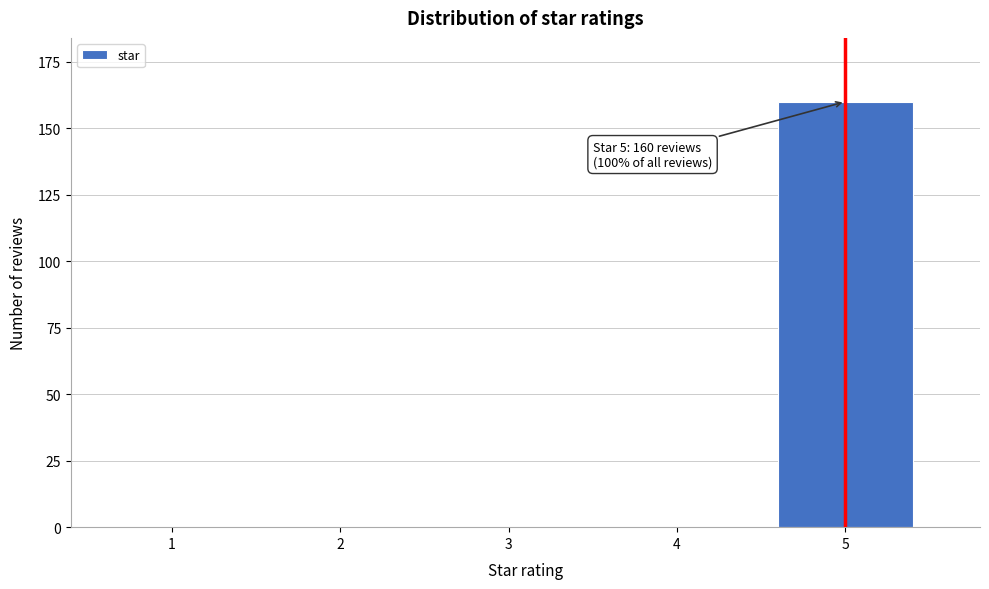

Reading right to left, list all the values displayed in this chart.

5=160	4=0	3=0	2=0	1=0